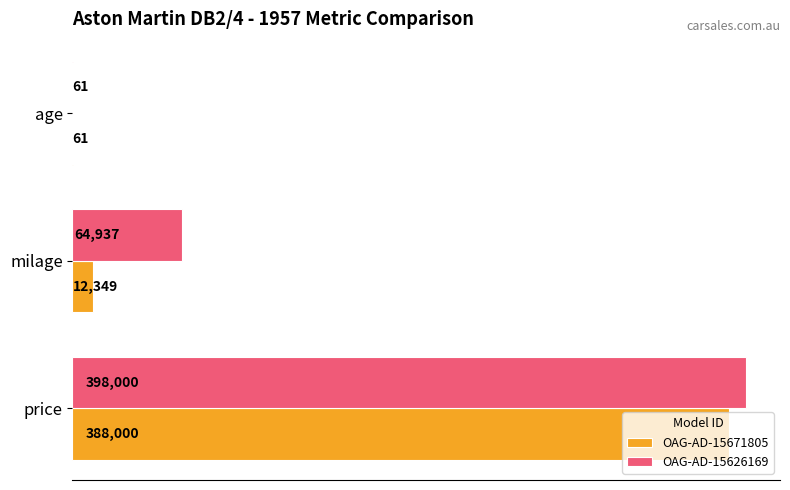

Is the value of OAG-AD-15626169 at age greater than the value of OAG-AD-15671805 at milage?

No